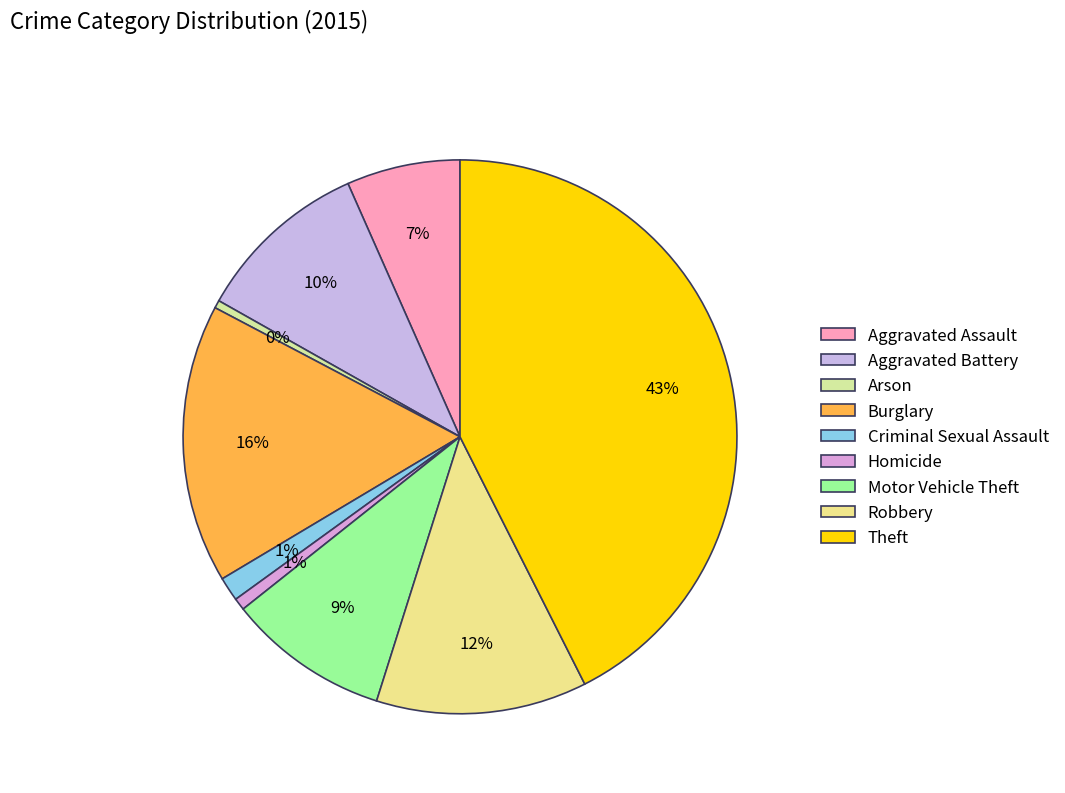

Combined, what portion of the pie is Aggravated Battery and Motor Vehicle Theft?

19.6%